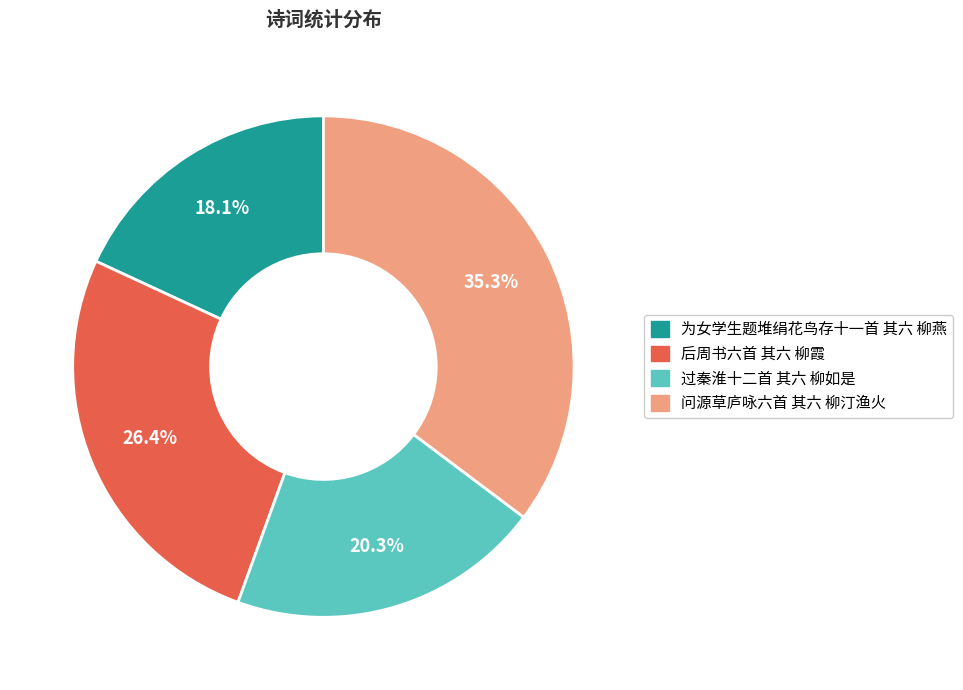

Approximately how many times larger is the value at 过秦淮十二首 其六 柳如是 compared to 问源草庐咏六首 其六 柳汀渔火?

0.6